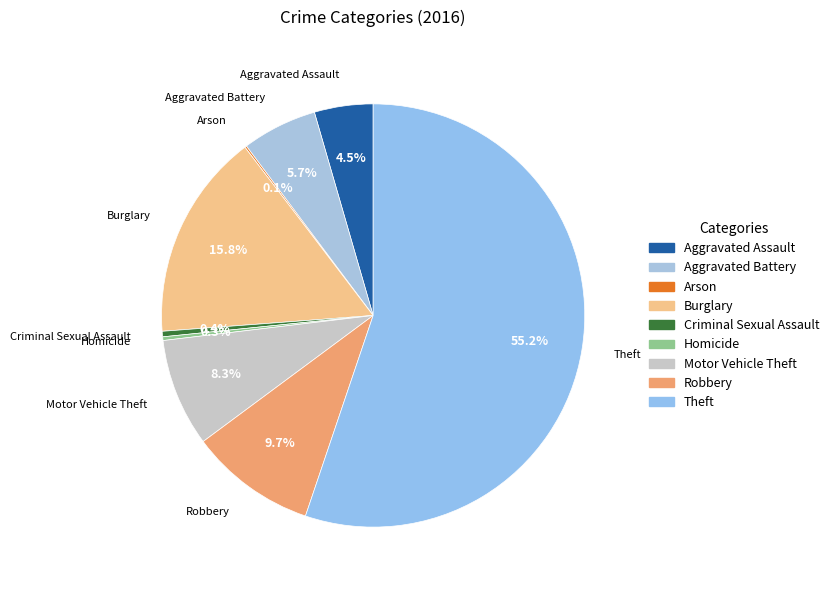

Combined, do Burglary and Homicide account for over 50%?

No